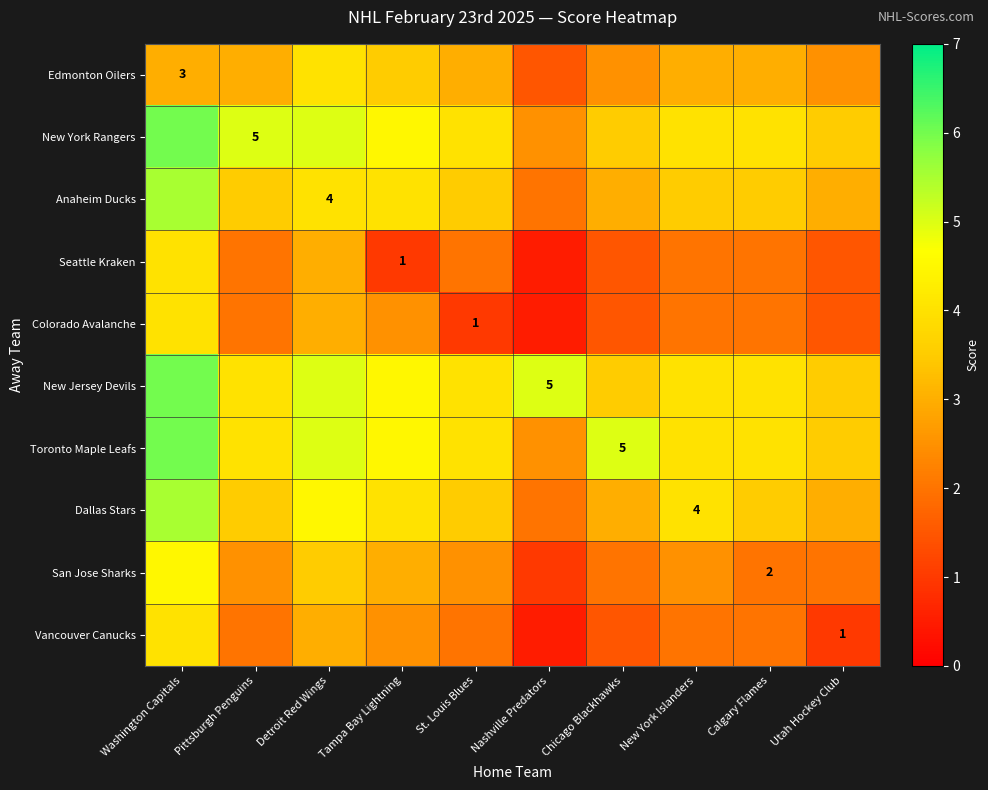

At how many categories does at least one series exceed 0?

10